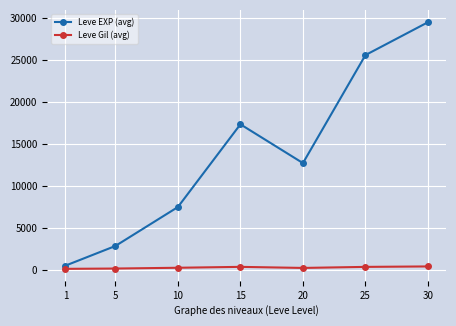

What is the sum of all Leve EXP (avg) values?

95908